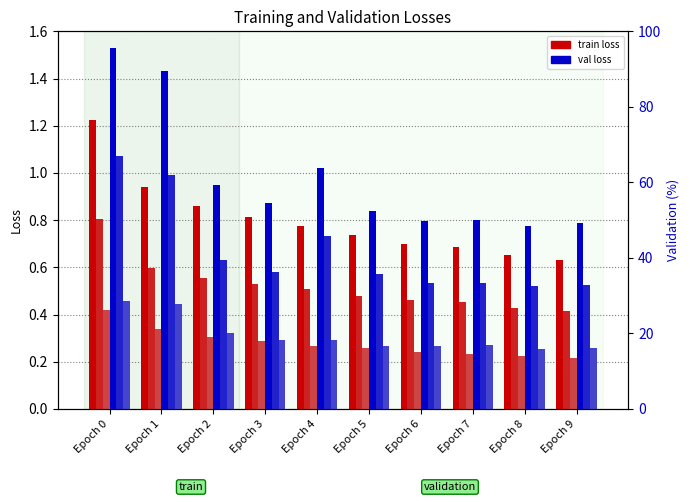

What is the value of the epoch_val_loss bar at the 10th from the left?

0.8